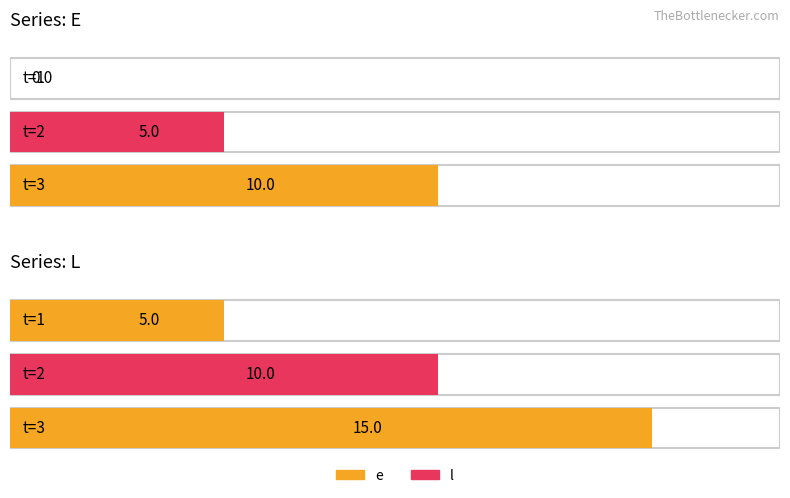

What is the difference between the maximum and minimum values in the e series?

10